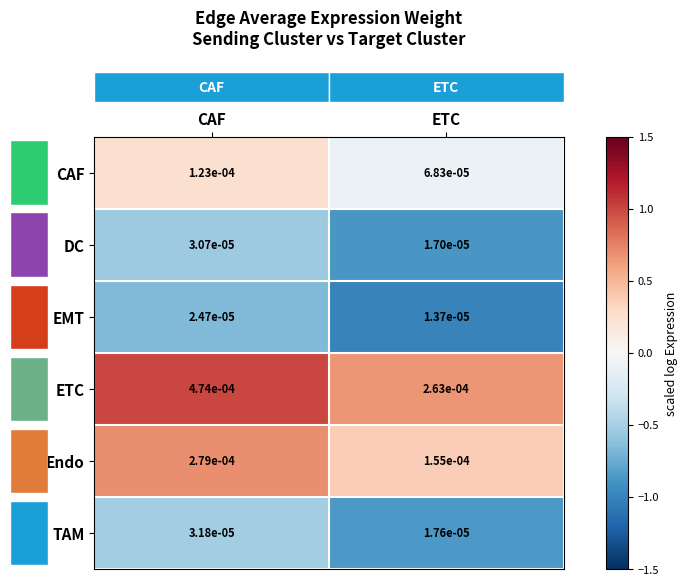

At which category is the sum across all series the highest?

CAF